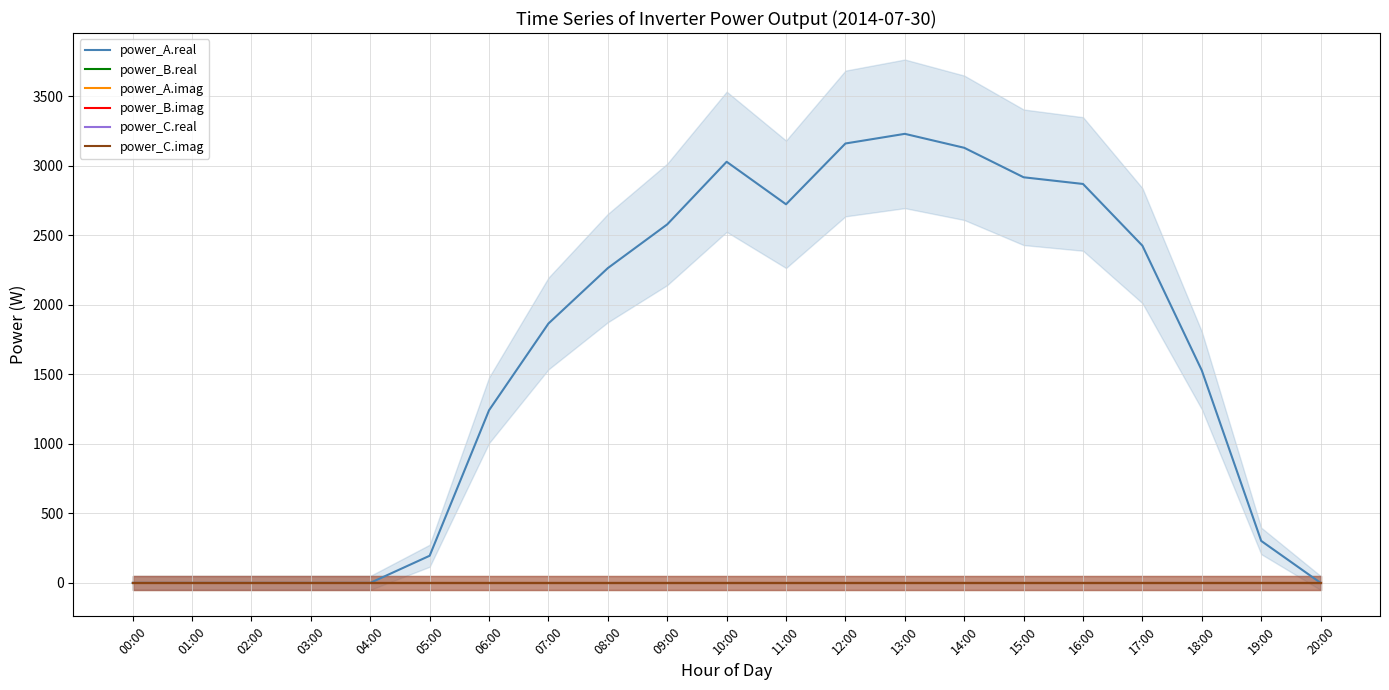

How many lines are shown in the chart?

6